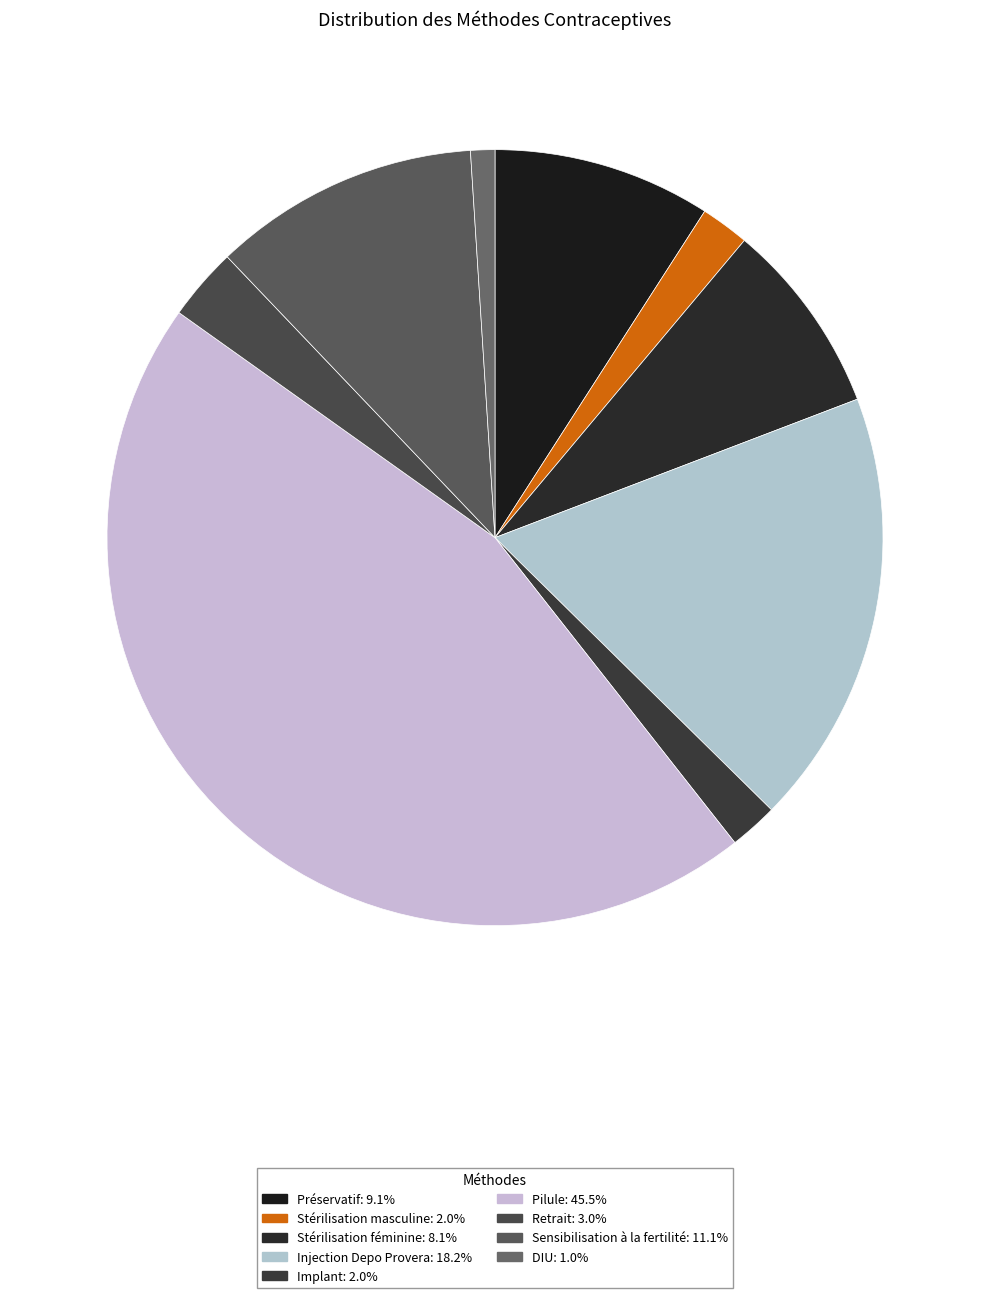

Is there any slice that represents more than half of the pie?

No